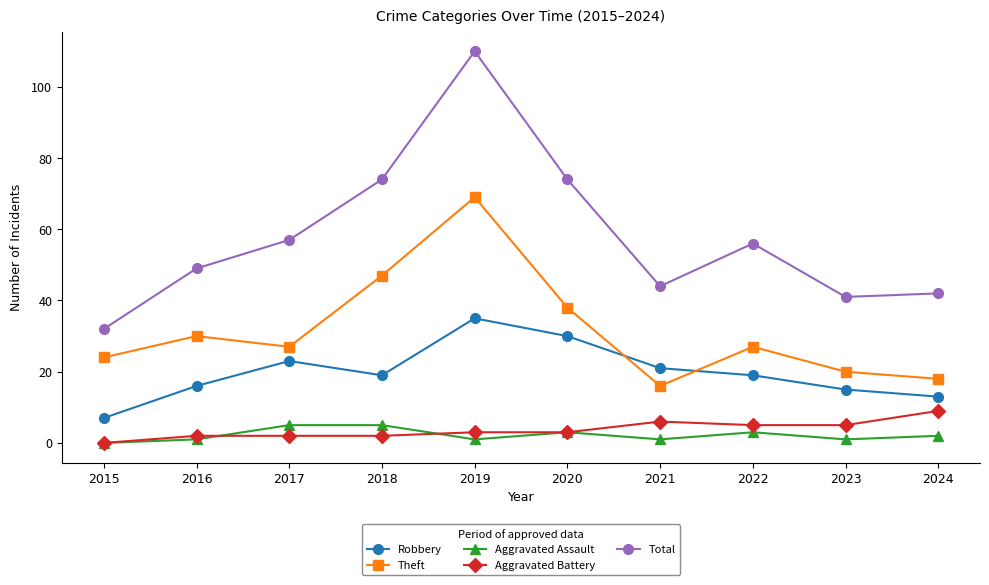

Reading right to left, transcribe all the data shown in this chart.

Robbery: 2024=13	2023=15	2022=19	2021=21	2020=30	2019=35	2018=19	2017=23	2016=16	2015=7
Theft: 2024=18	2023=20	2022=27	2021=16	2020=38	2019=69	2018=47	2017=27	2016=30	2015=24
Aggravated Assault: 2024=2	2023=1	2022=3	2021=1	2020=3	2019=1	2018=5	2017=5	2016=1	2015=0
Aggravated Battery: 2024=9	2023=5	2022=5	2021=6	2020=3	2019=3	2018=2	2017=2	2016=2	2015=0
Total: 2024=42	2023=41	2022=56	2021=44	2020=74	2019=110	2018=74	2017=57	2016=49	2015=32